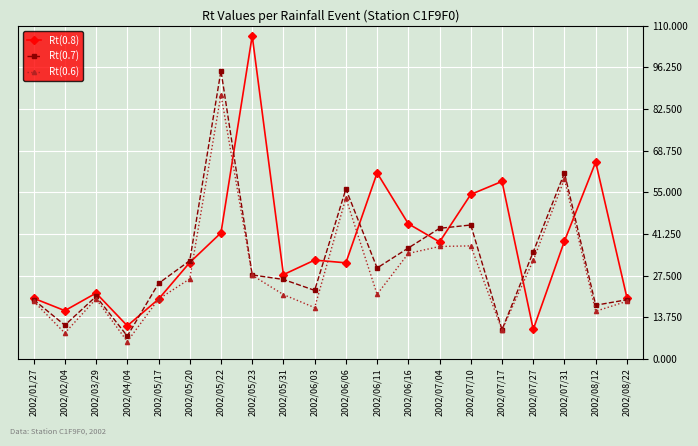

What is the approximate value of Rt(0.8) at 2002/07/27?

9.7